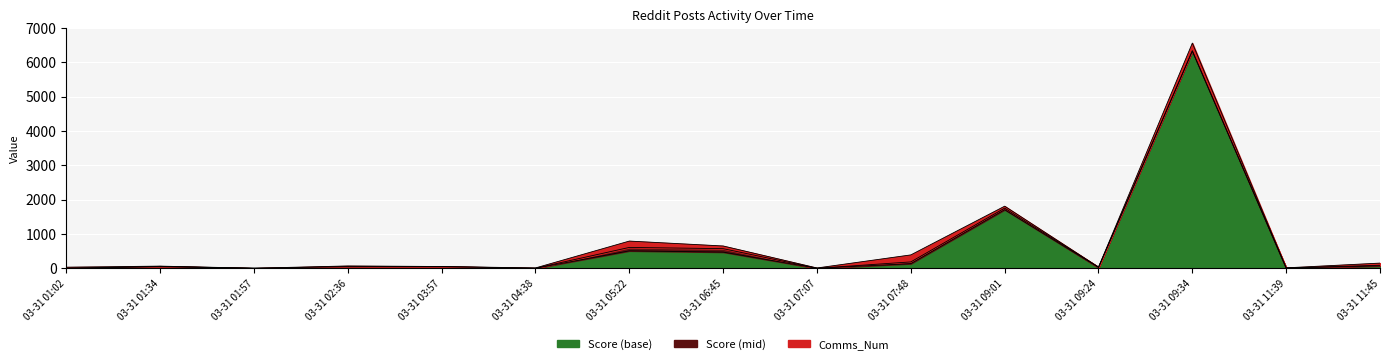

Which category has the highest value in the Comms_Num series?

03-31 09:34